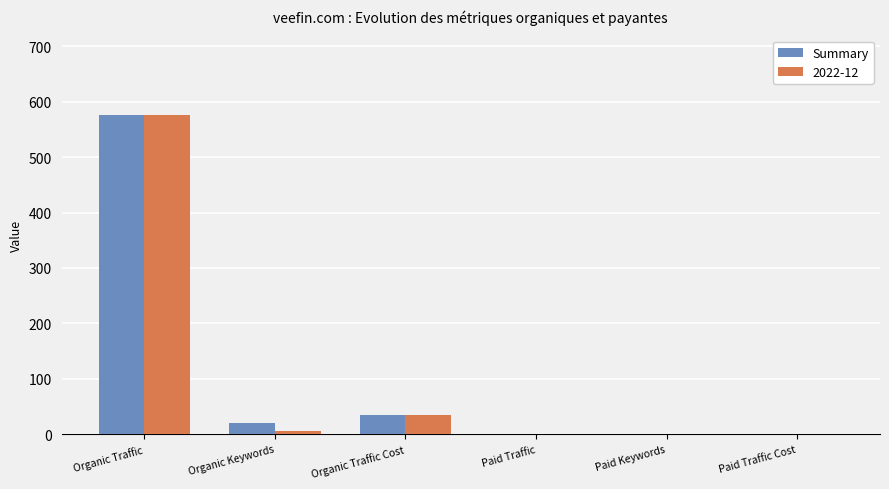

At which category does the chart reach its peak across all series?

Organic Traffic